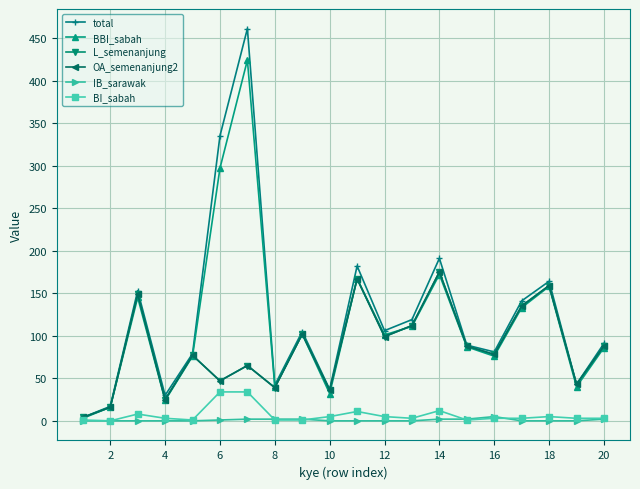

At which category does BBI_sabah reach its first local valley?

4